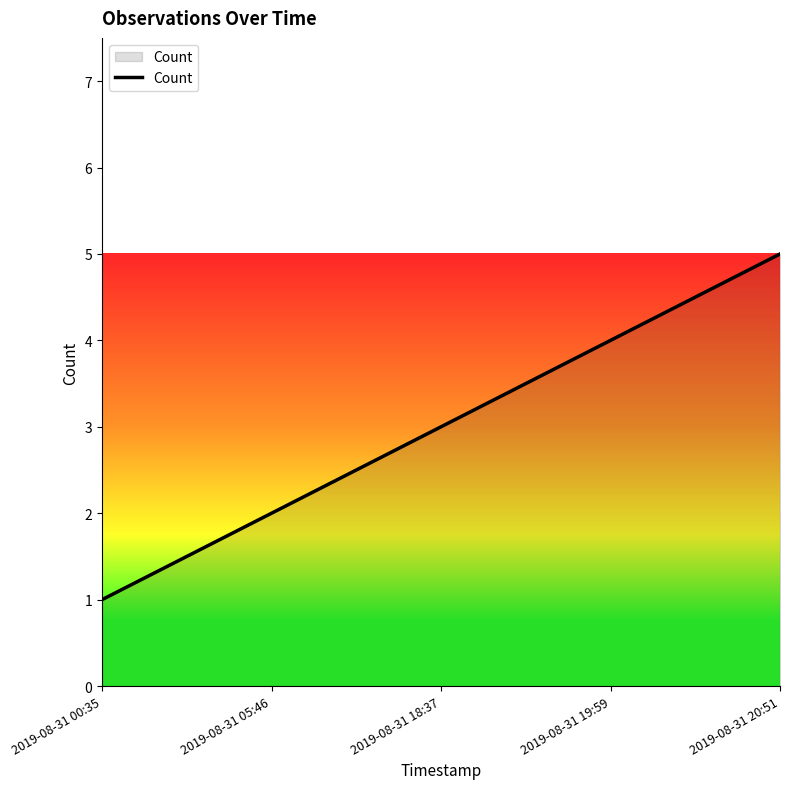

The value at 2019-08-31 00:35 is 2. True or false?

False